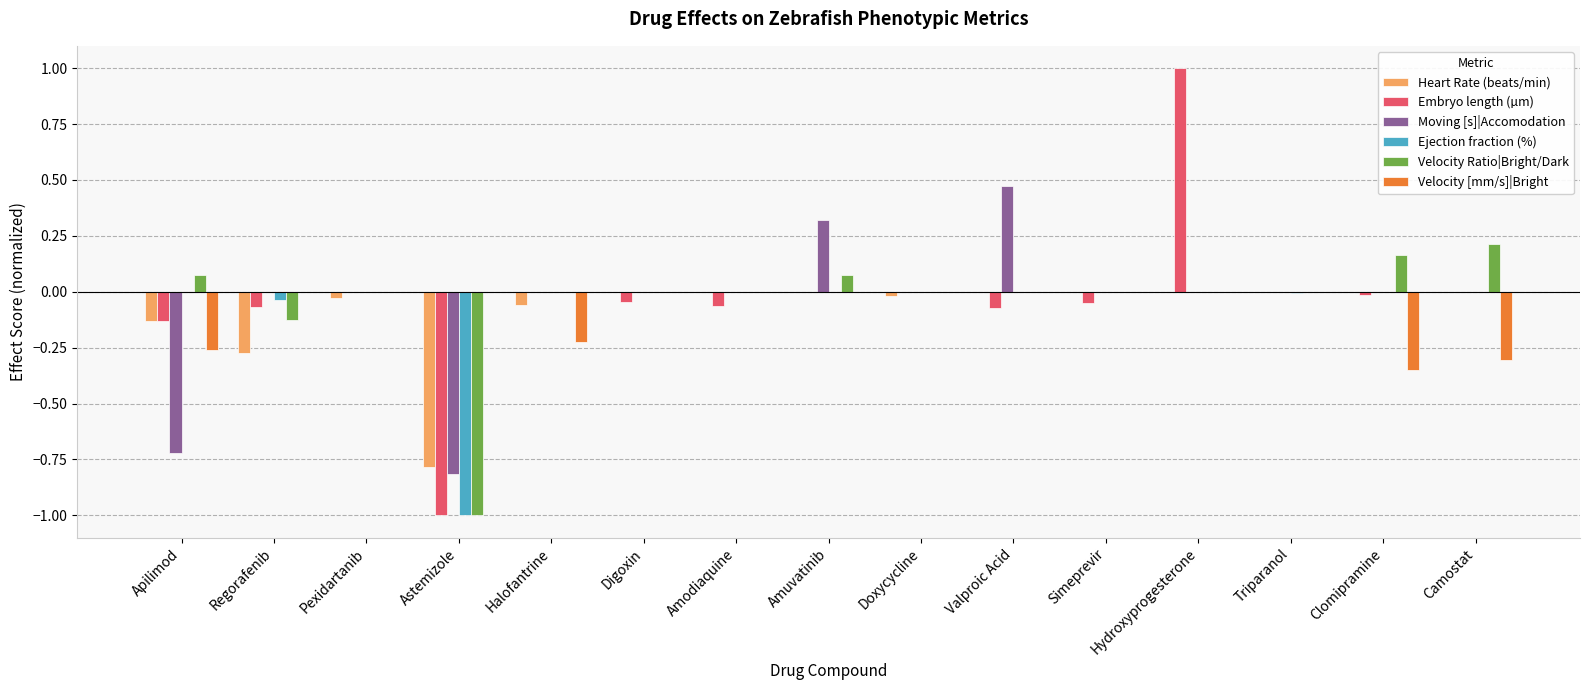

Is the value of Moving [s]|Accomodation at Astemizole greater than the value of Velocity Ratio|Bright/Dark at Hydroxyprogesterone?

No